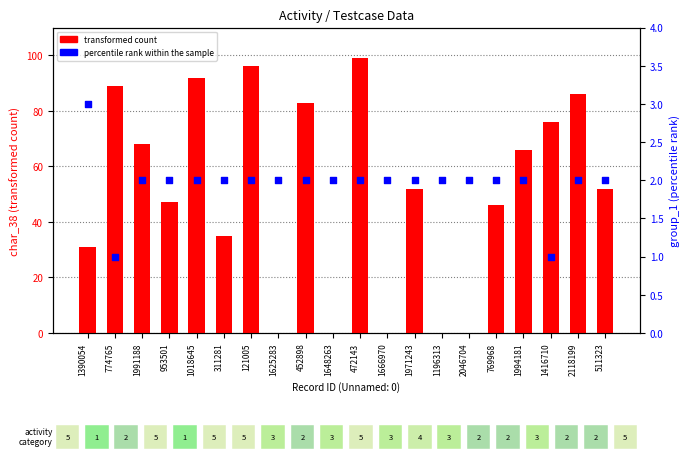

At how many categories does at least one series exceed 25?

15